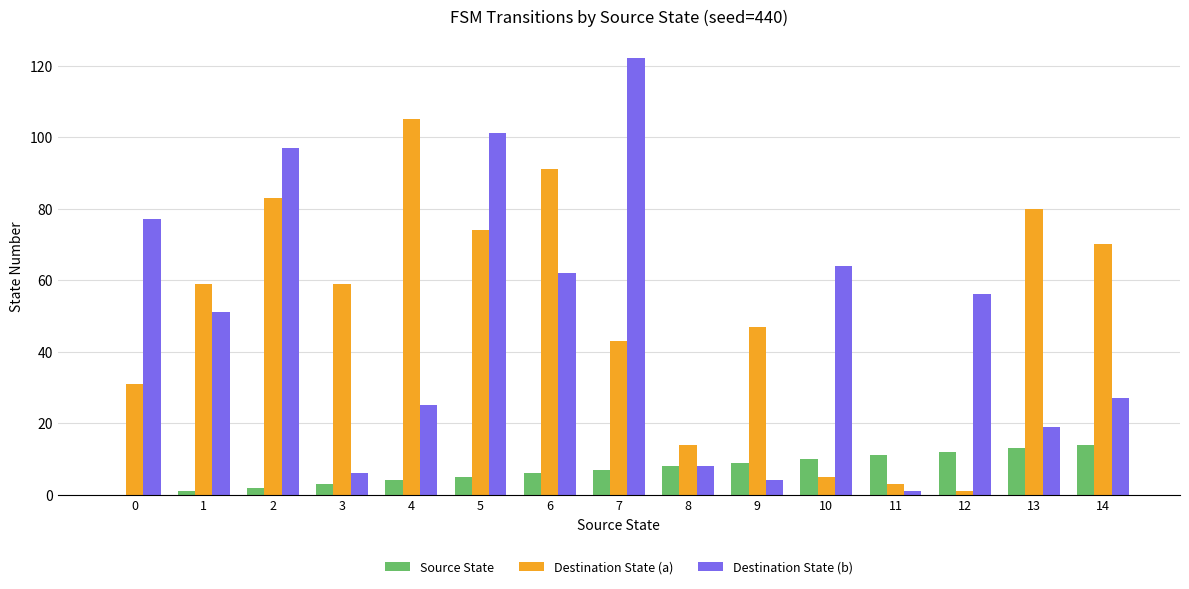

The value of Destination State (a) at 1 is 99. True or false?

False